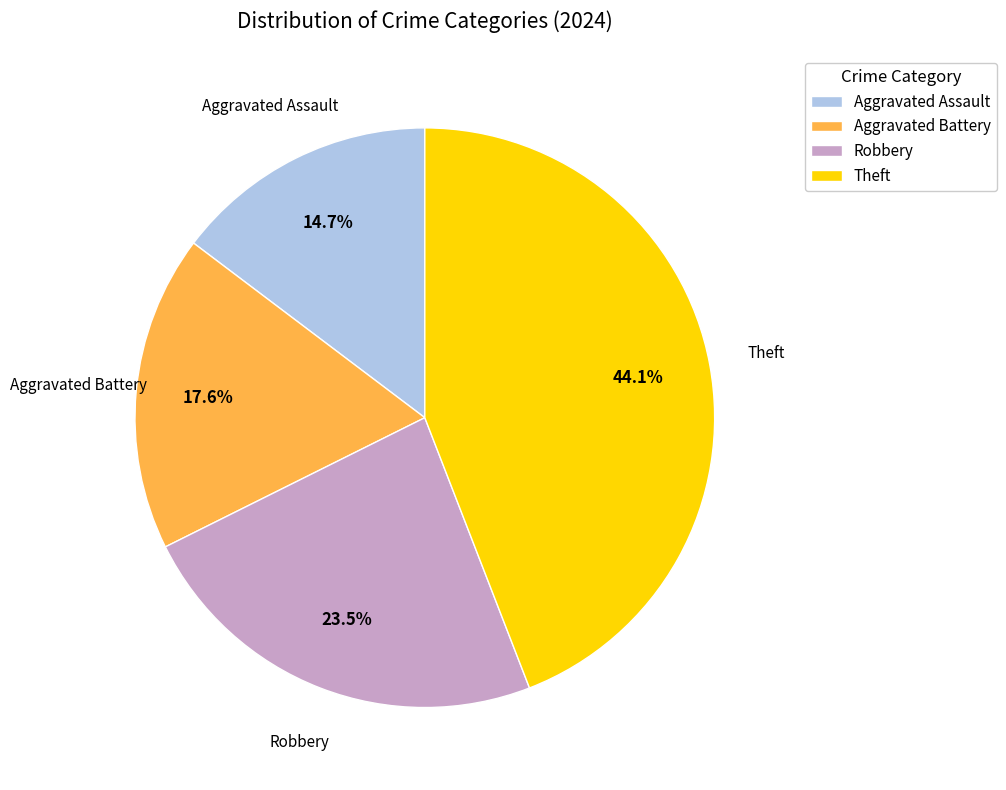

Does any single category account for the majority?

No